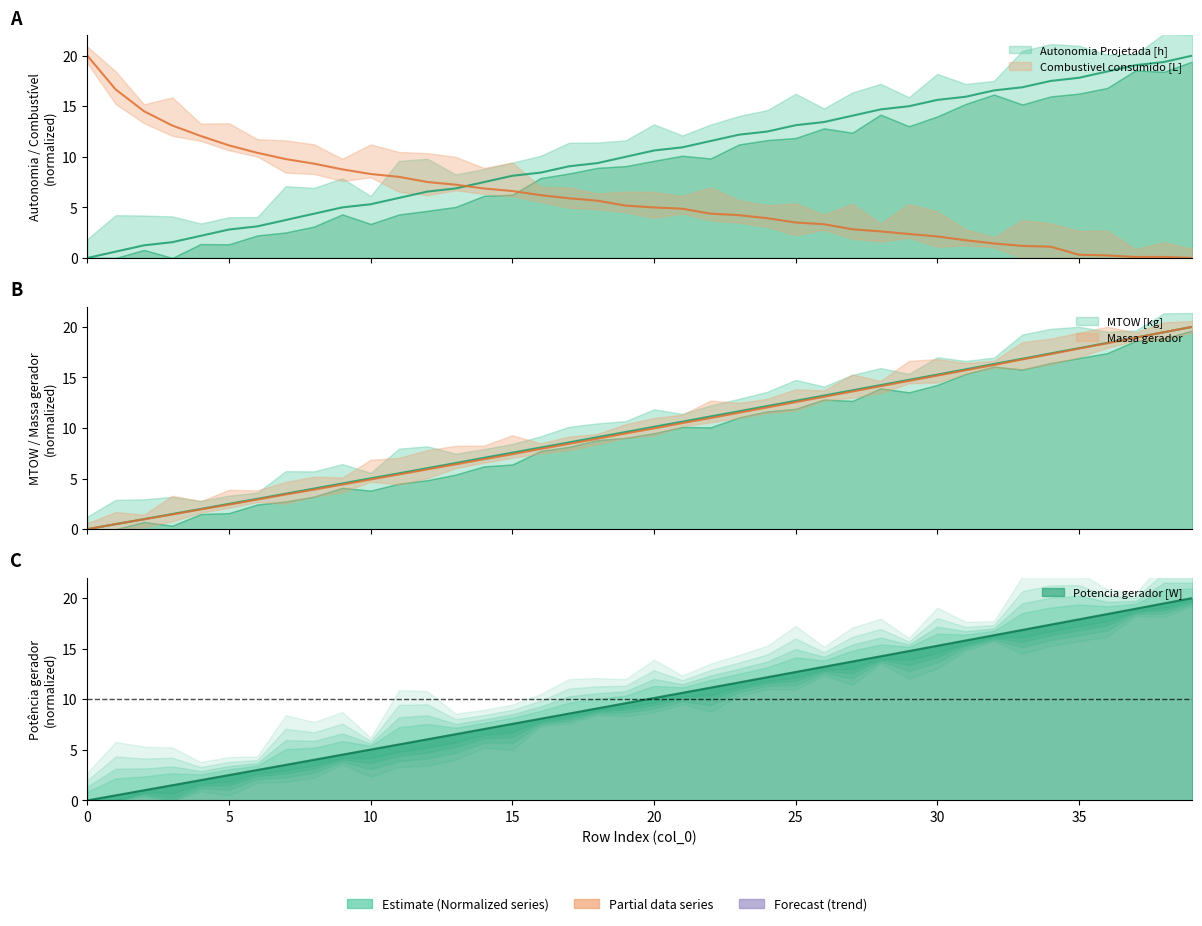

True or false: MTOW [kg] and Potencia gerador [W] intersect in this chart.

True